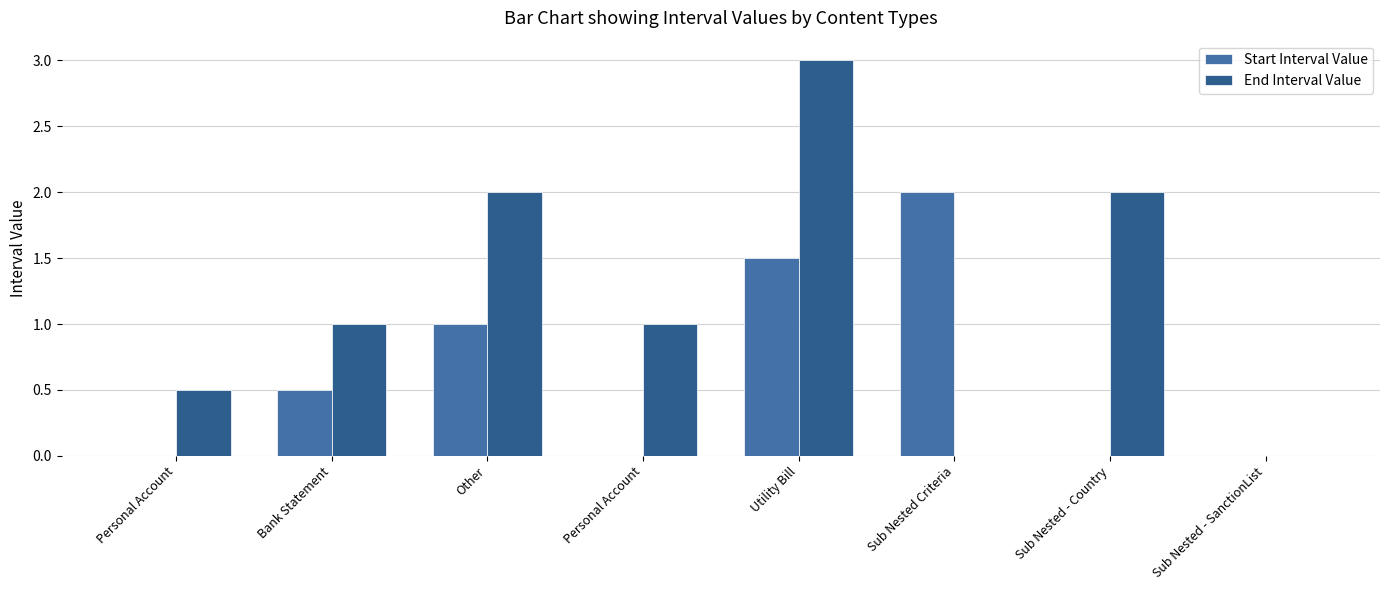

How many groups of bars are there?

8